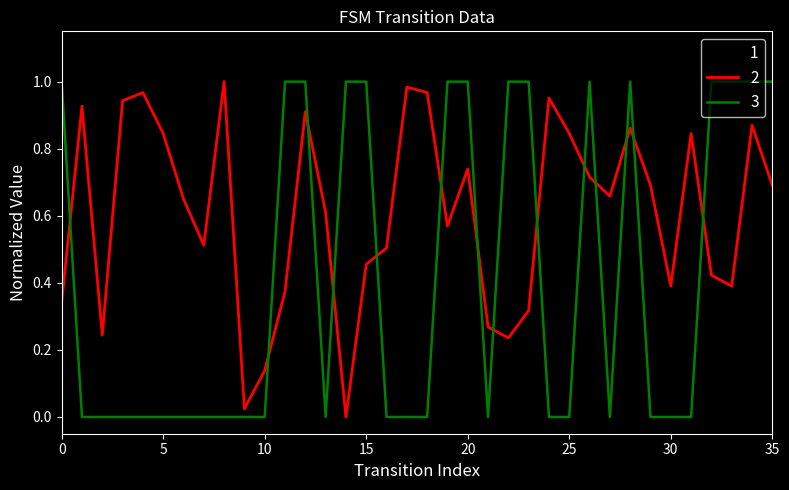

Which series ends up on top after the final intersection of 2 and 3?

3